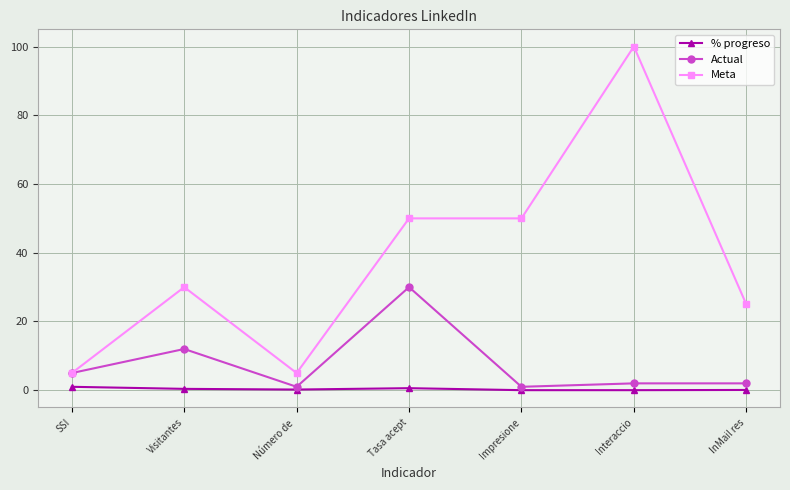

Rank the series by their average value, from highest to lowest.

Meta, Actual, % progreso